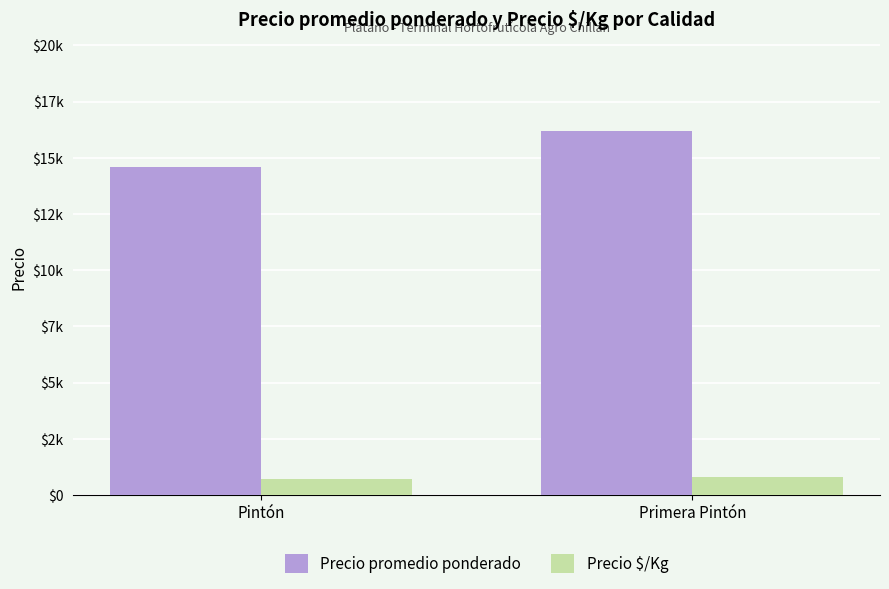

What are all the series names shown in the legend?

Precio promedio ponderado, Precio $/Kg